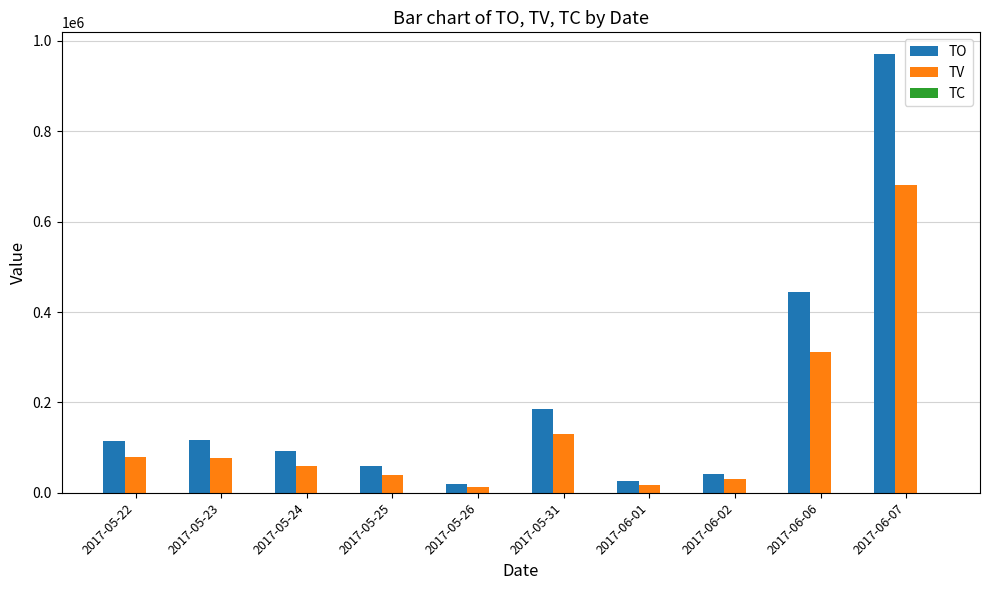

Which series has the largest total across all categories?

TO